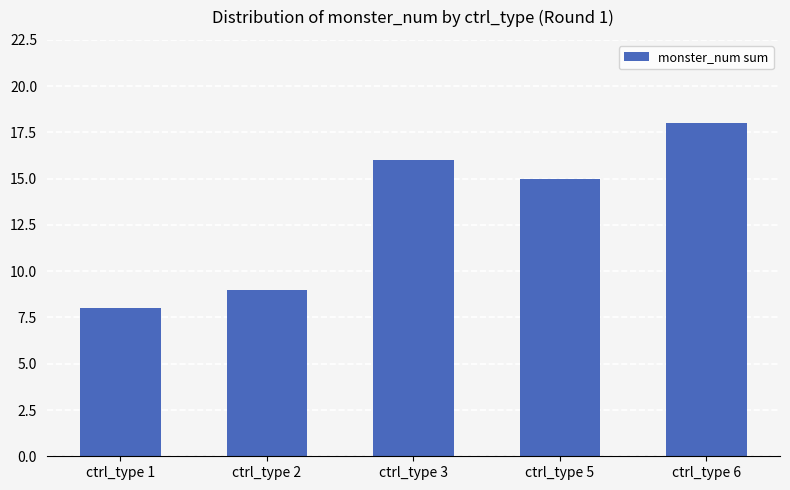

What is the difference between the values at ctrl_type 2 and ctrl_type 5?

6